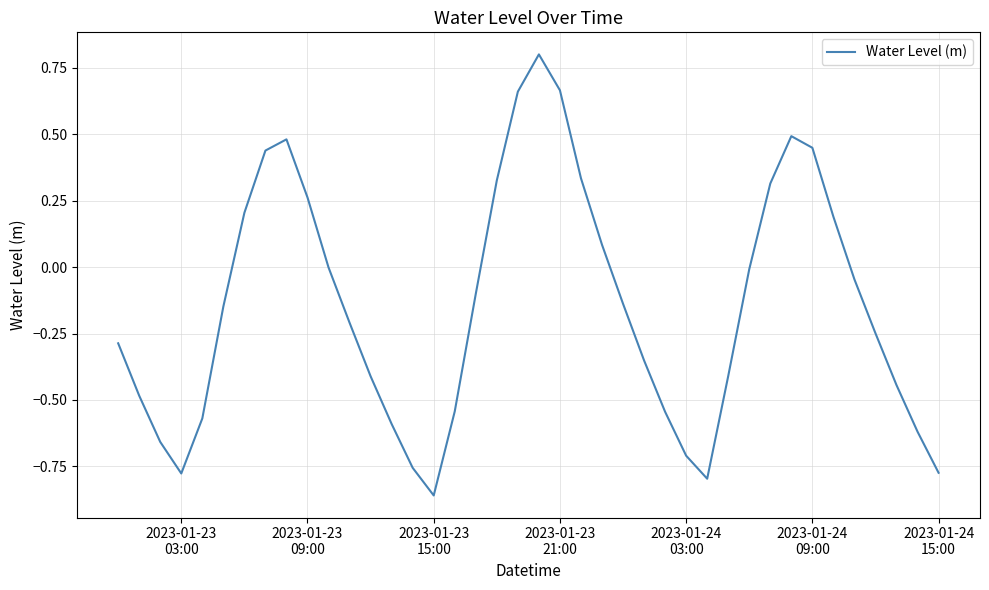

What is the greatest value displayed?

0.8